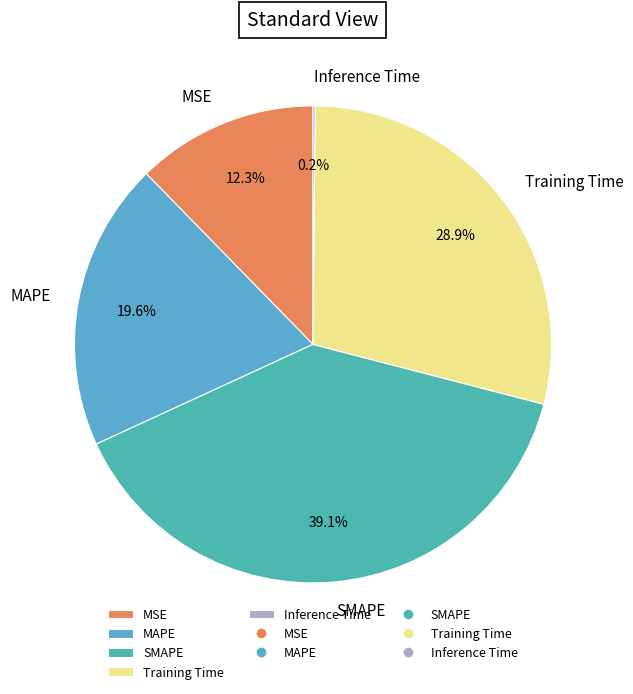

Approximately how many times larger is the value at MAPE compared to Training Time?

0.7